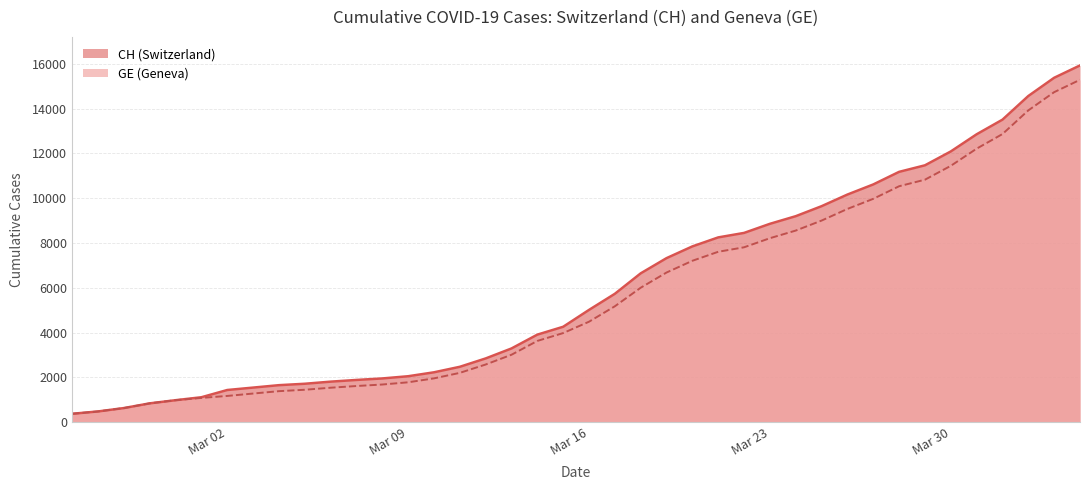

True or false: GE has more than 1 points higher than both neighbors.

False